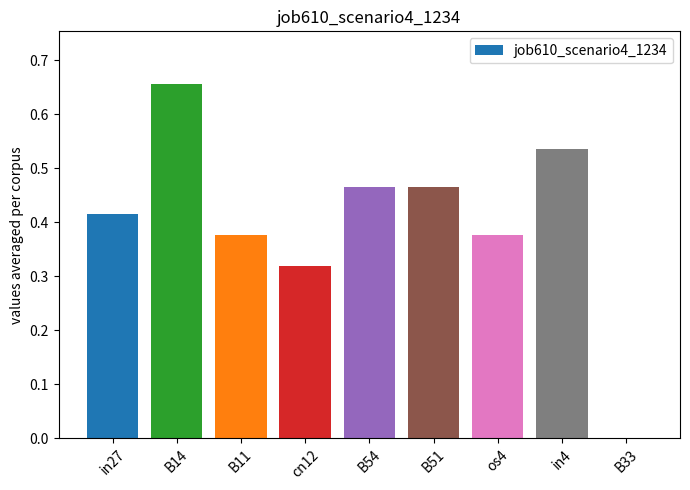

Count the values in the range 0 to 1.

9